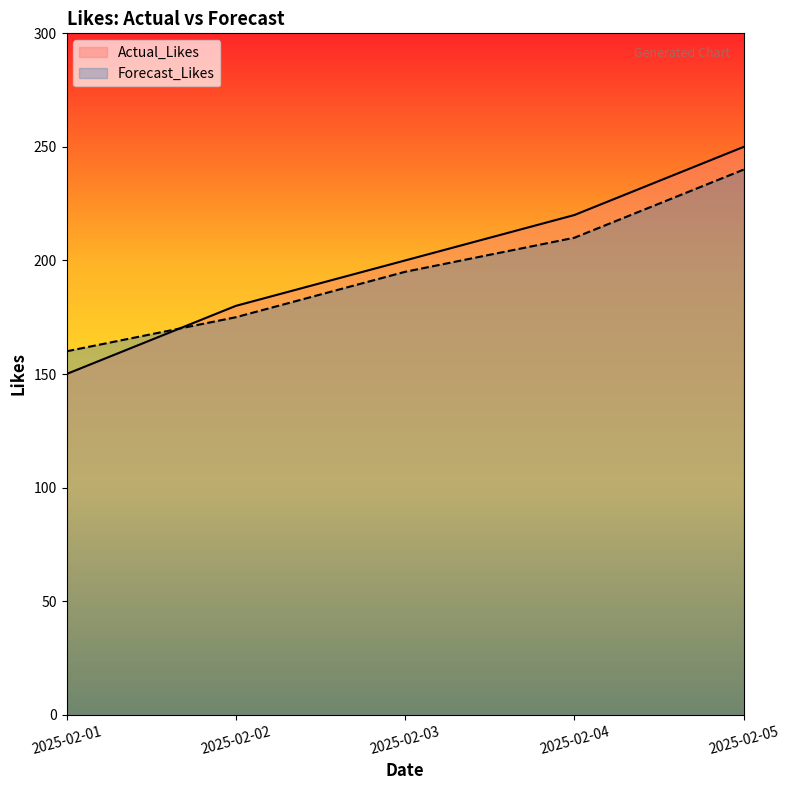

How many data points in Forecast_Likes are above 195?

2